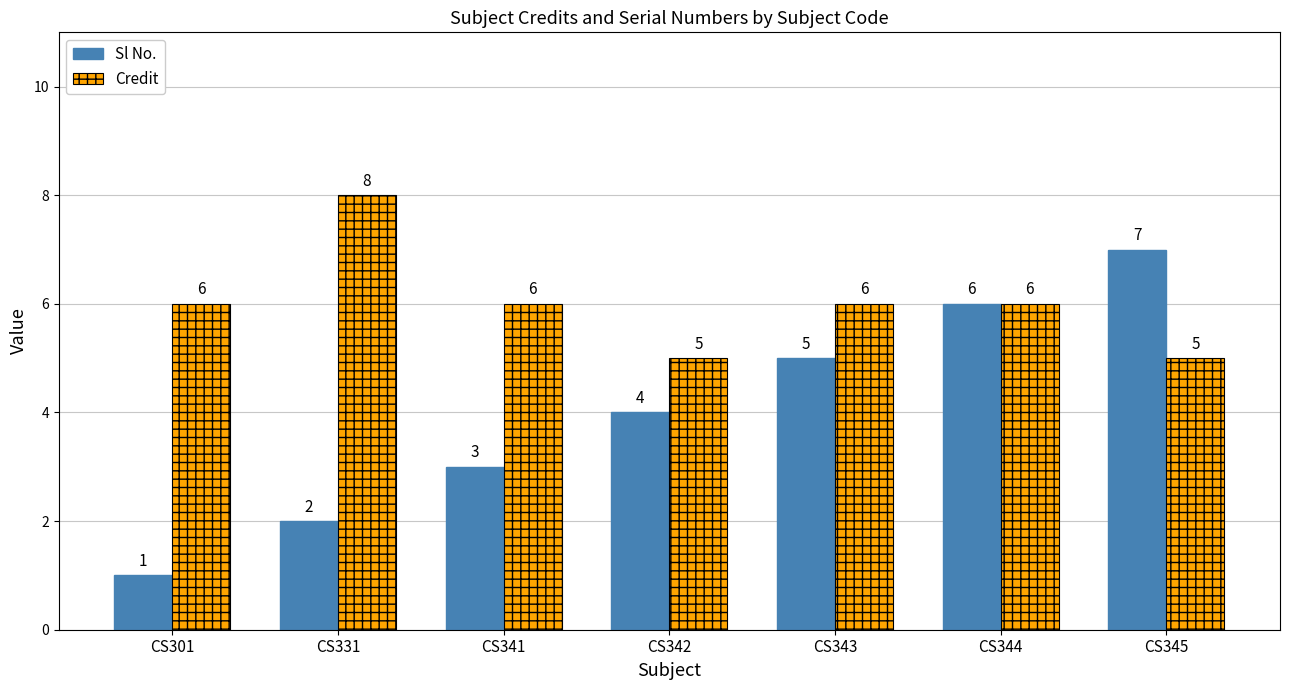

Which label corresponds to the smallest value in the chart?

CS301